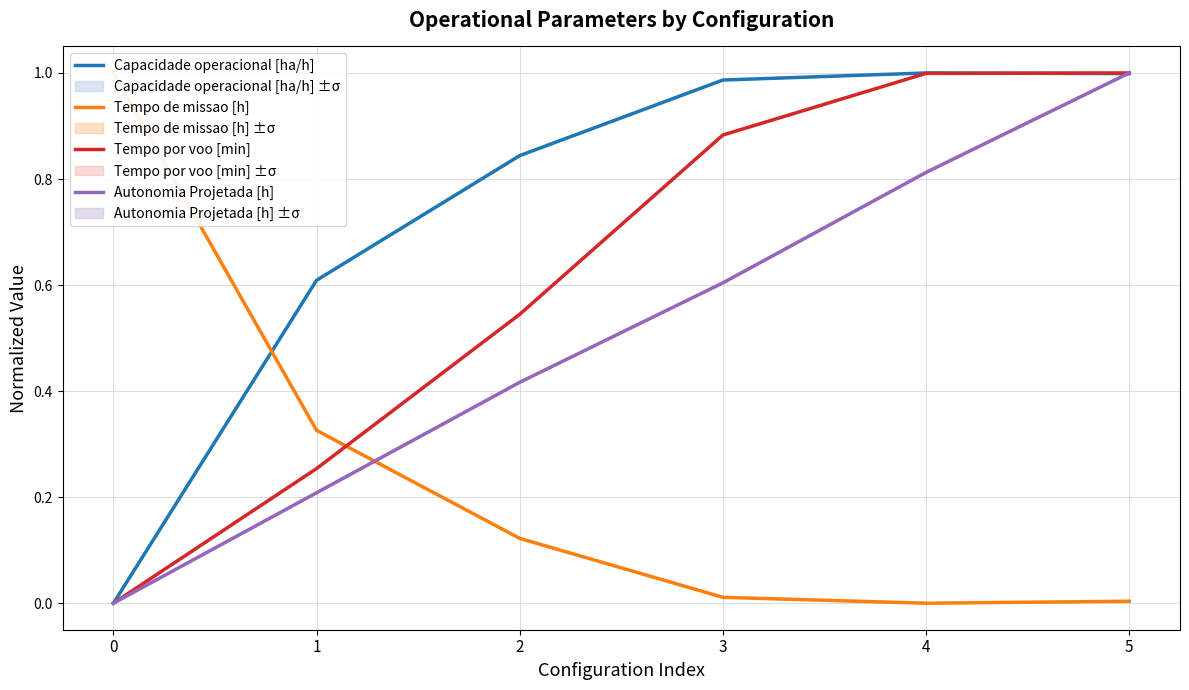

After their last crossing, which series has the higher values: Autonomia Projetada [h] or Capacidade operacional [ha/h]?

Autonomia Projetada [h]